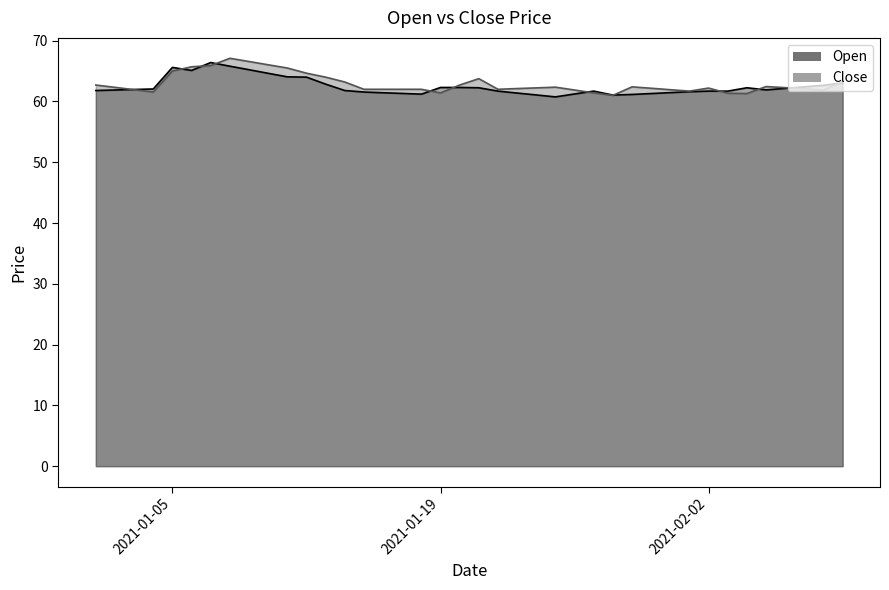

Reading left to right, transcribe all the data shown in this chart.

Open: 61.8	61.9	62.0	62.0	65.6	65.1	66.4	65.8	65.2	64.6	64.0	64.0	62.9	61.8	61.5	61.4	61.3	61.2	62.3	62.3	62.2	61.7	61.4	61.1	60.8	61.2	61.7	61.0	61.1	61.3	61.5	61.6	61.7	61.7	62.2	61.9	62.1	62.4	62.6	63.0
Close: 62.7	62.3	61.9	61.5	65.0	65.7	65.9	67.1	66.6	66.0	65.5	64.7	64.0	63.2	62.0	62.0	62.0	62.0	61.4	62.7	63.8	62.0	62.1	62.2	62.4	61.9	61.4	61.0	62.4	62.2	61.9	61.7	62.2	61.4	61.3	62.5	62.3	62.1	61.9	63.2